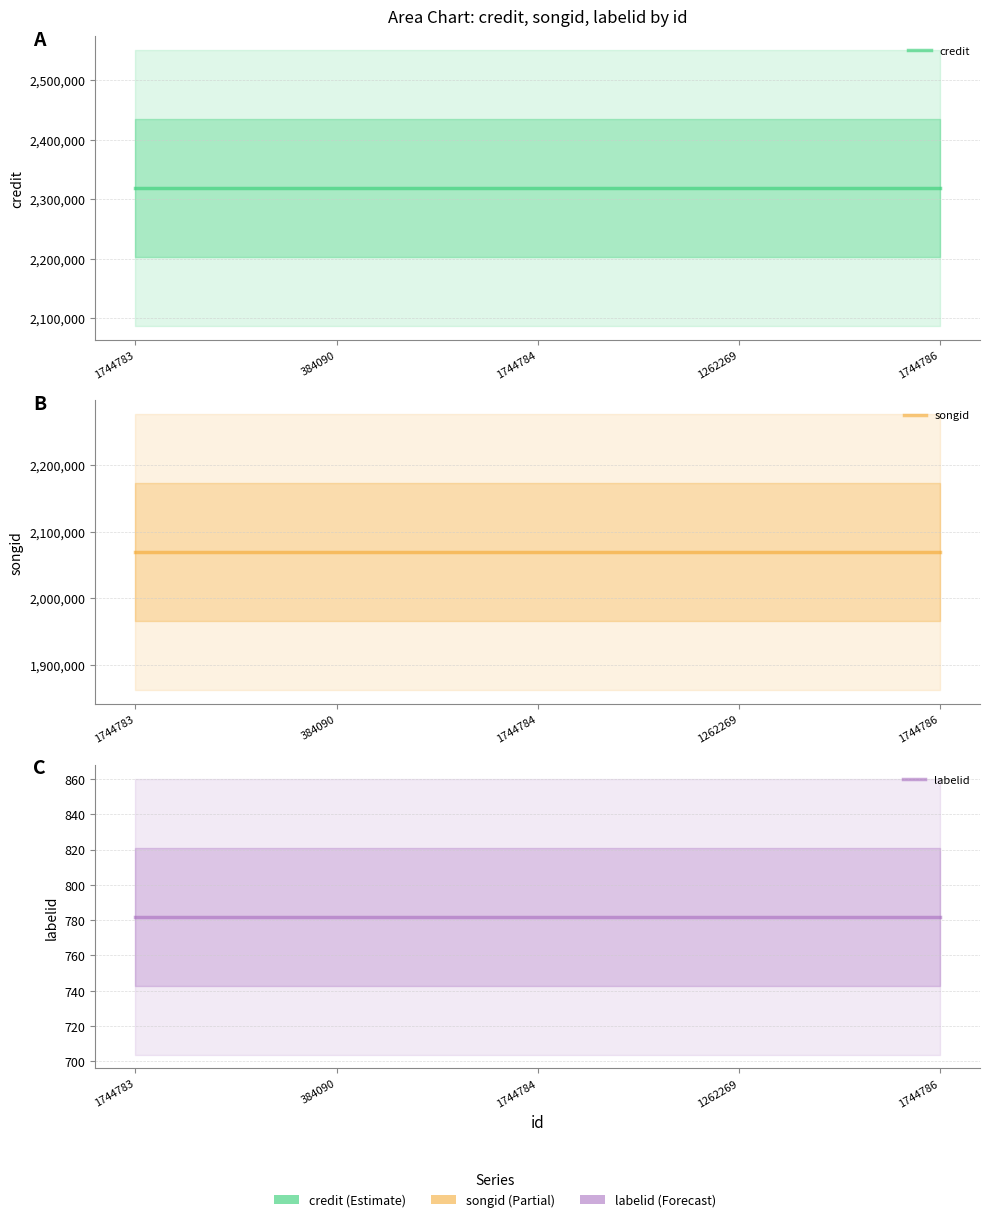

The labelid series shows 305 at 384090. True or false?

False